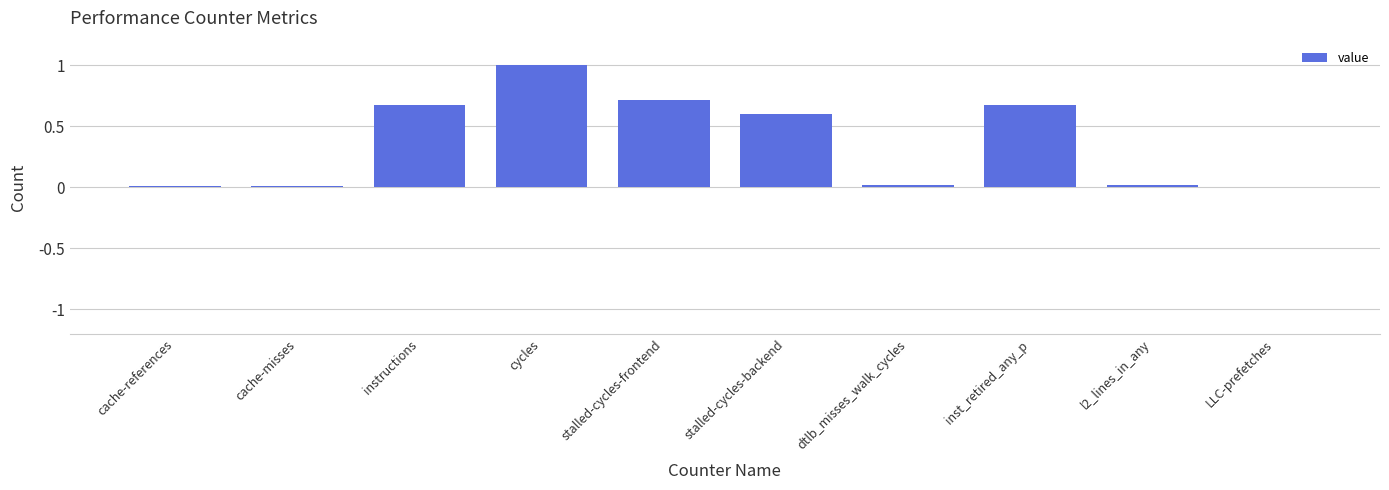

Between cycles and l2_lines_in_any, which is larger?

cycles